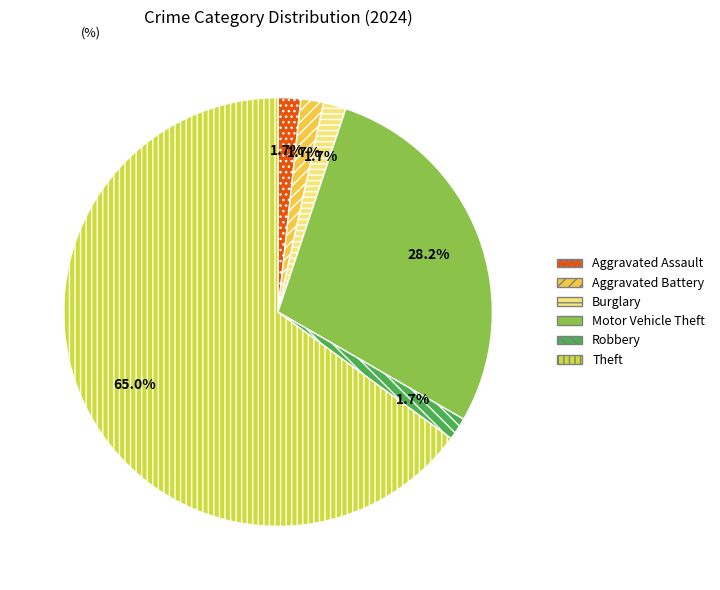

Count the number of slices in the pie.

6